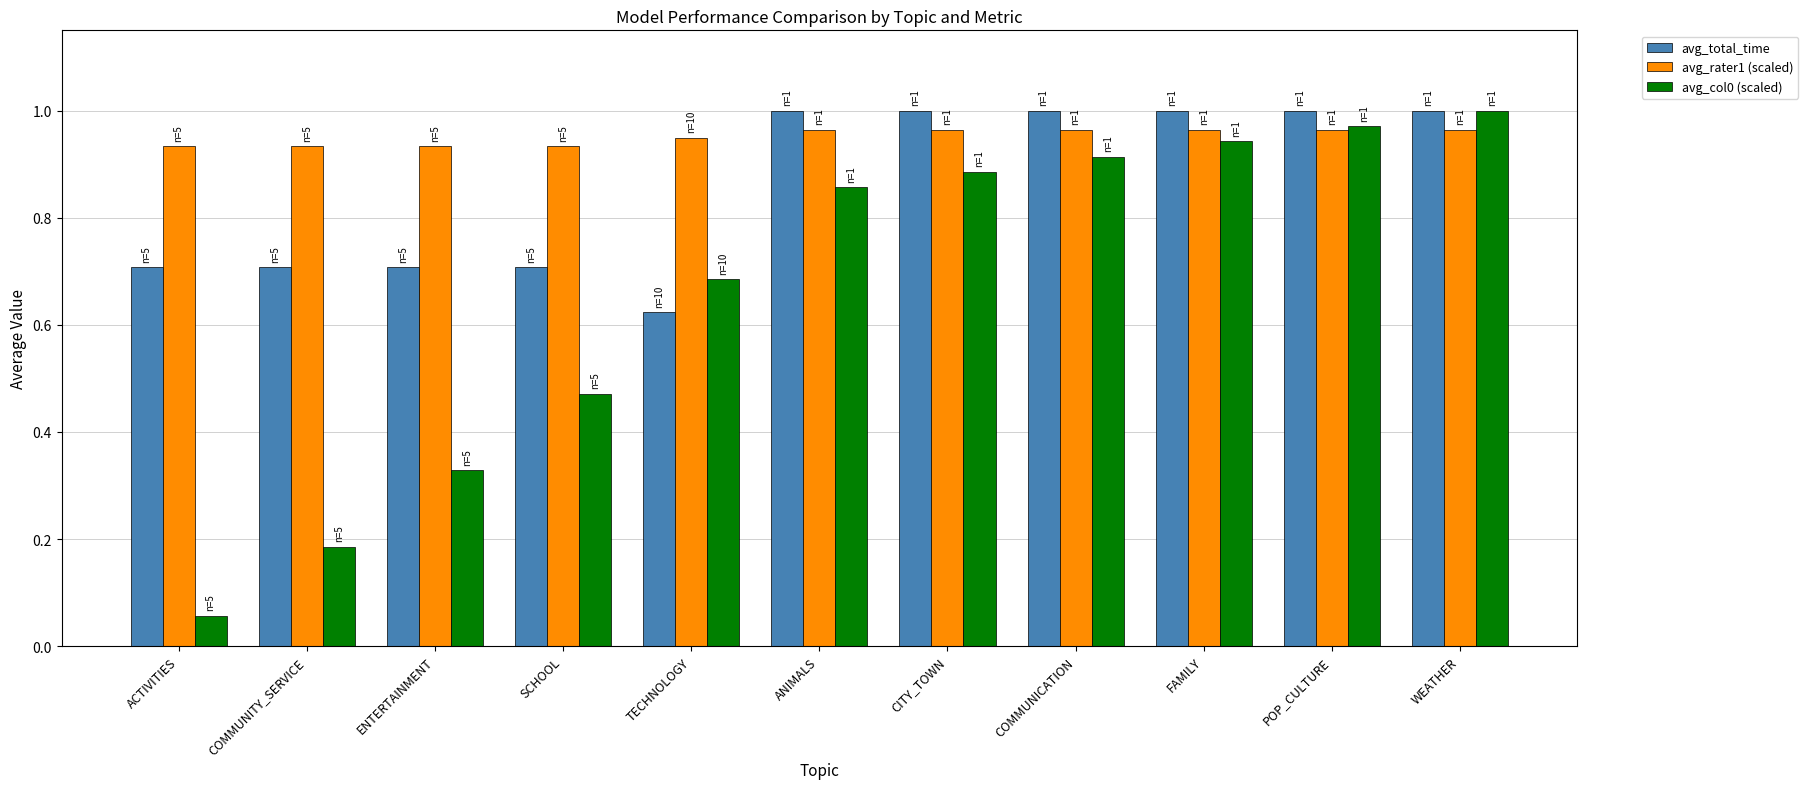

List the series in order of their overall mean, lowest first.

avg_col0 (scaled), avg_total_time, avg_rater1 (scaled)